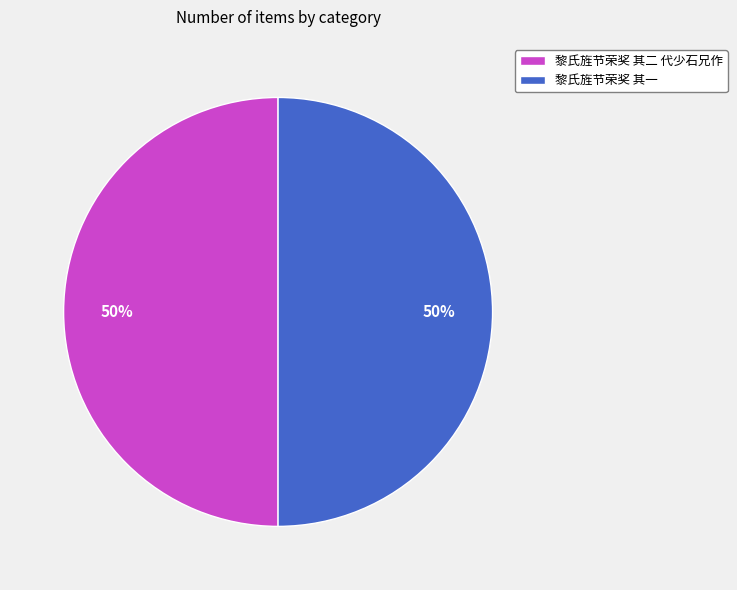

True or false: 黎氏旌节荣奖 其二 代少石兄作 accounts for 39% of the total.

False